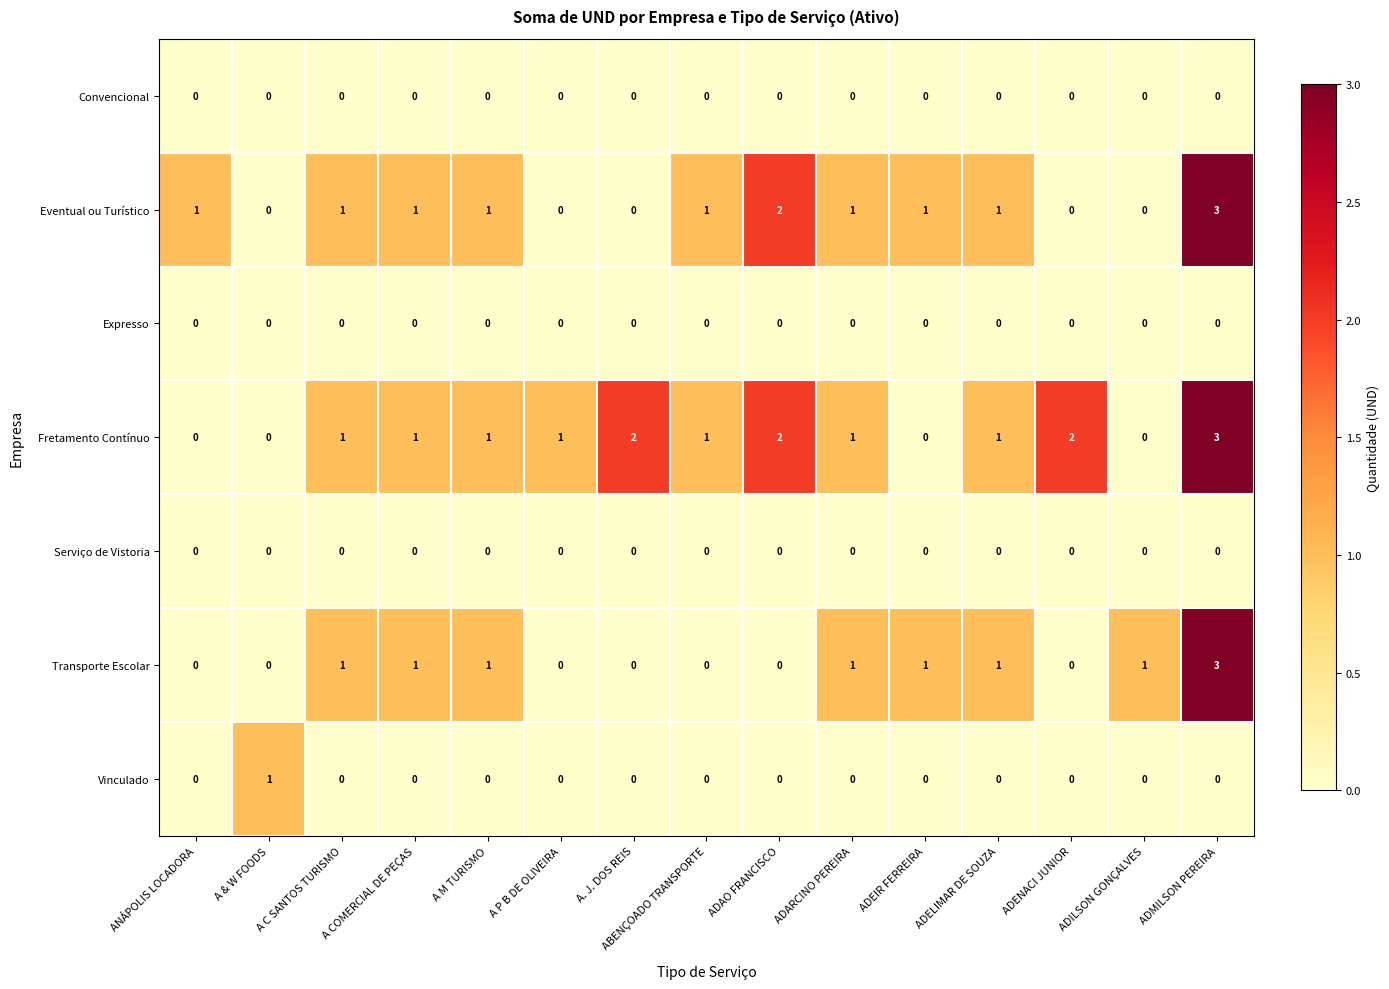

What is the spread (max minus min) of values at ADAO FRANCISCO?

2